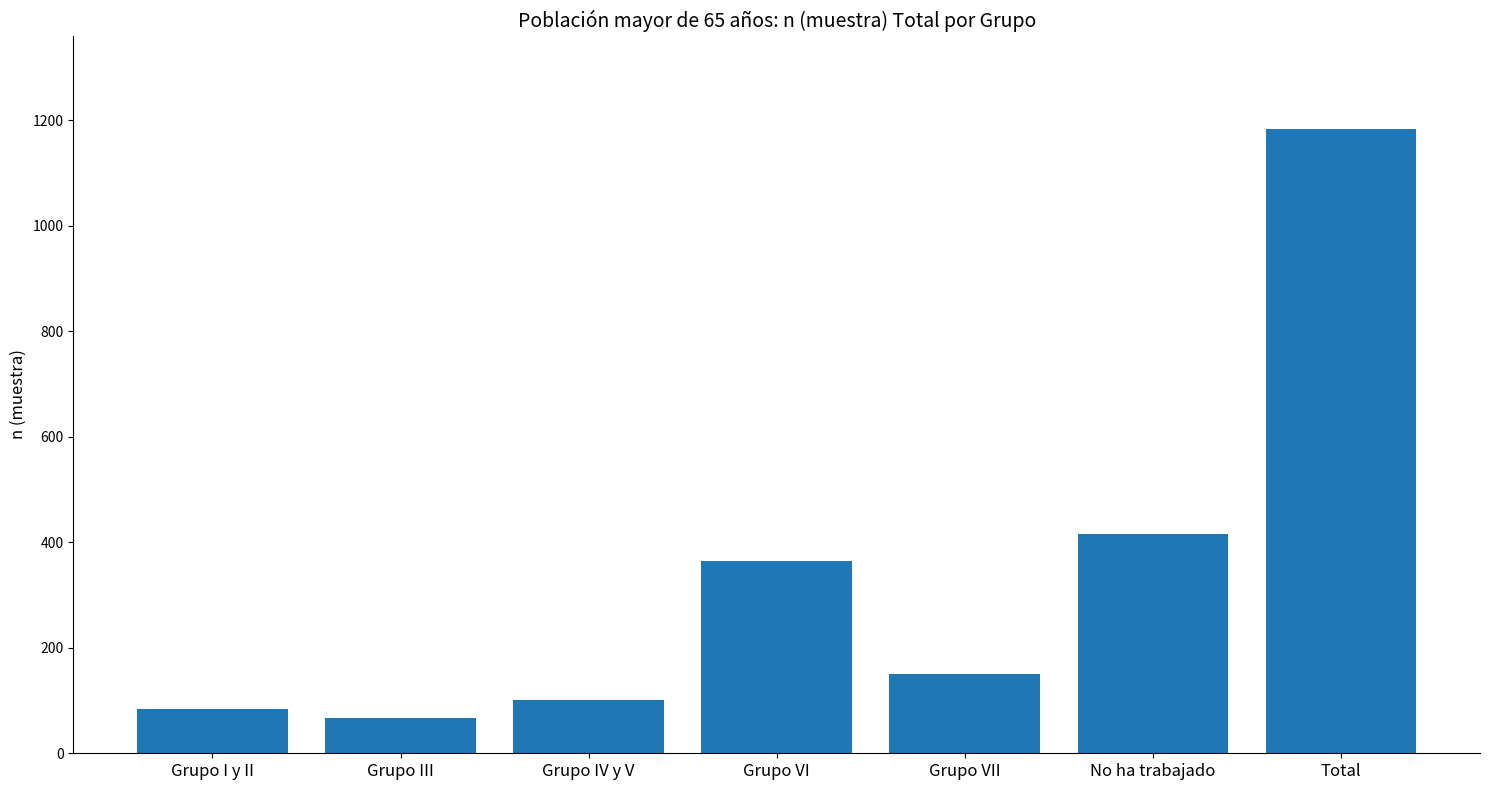

What is the difference between the maximum and minimum values?

1117